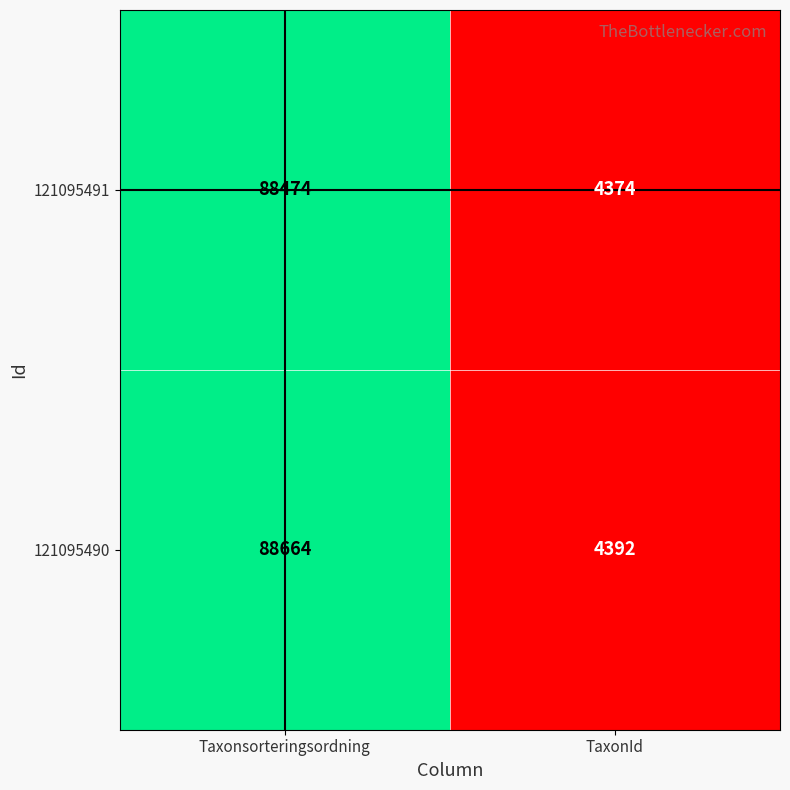

What is the smallest value displayed?

4374